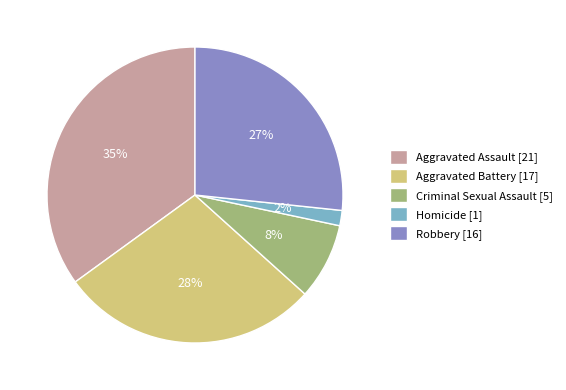

True or false: Criminal Sexual Assault [5] accounts for 8% of the total.

True